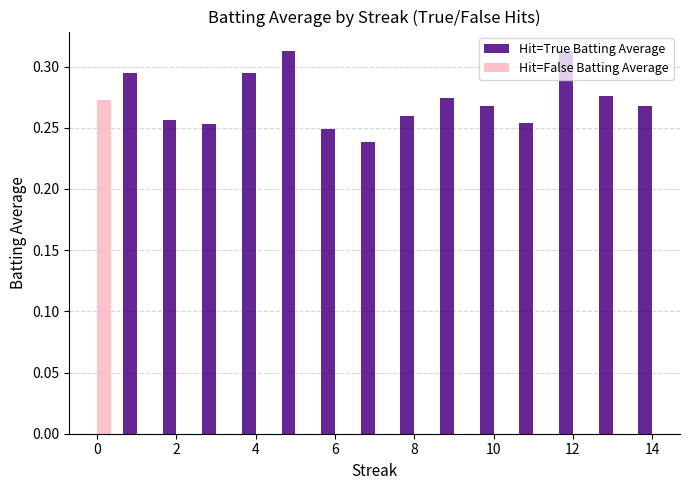

How many Hit=True Batting Average values are between 0 and 1?

14